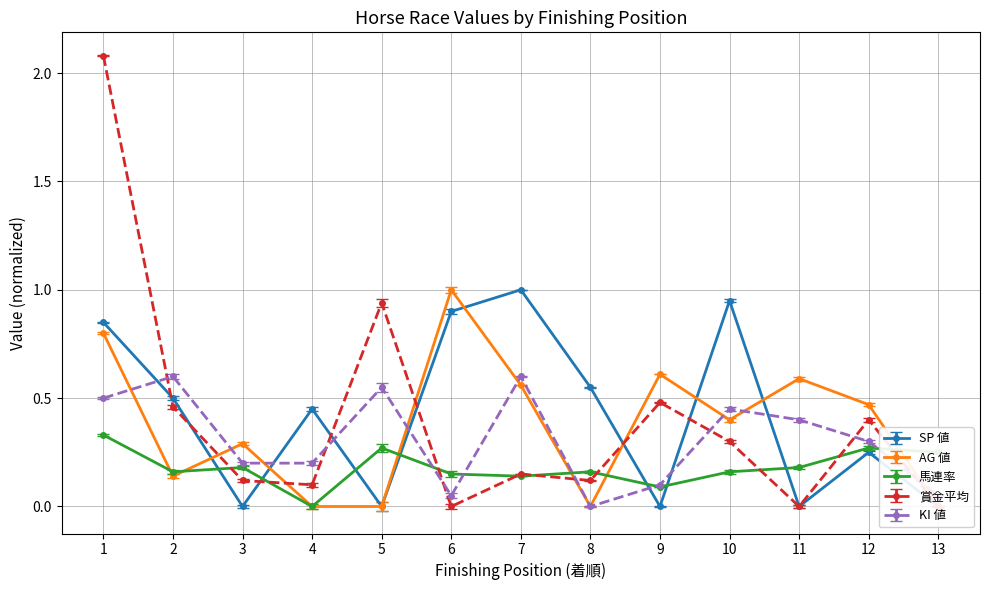

How many intersections are there between KI 値 and 馬連率?

5